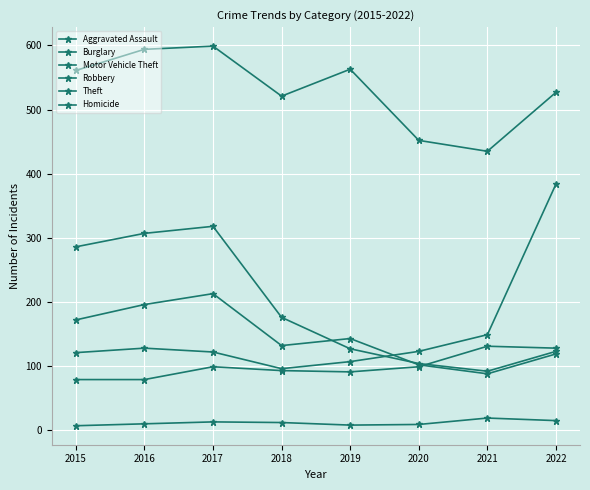

Count the number of categories in the chart.

8